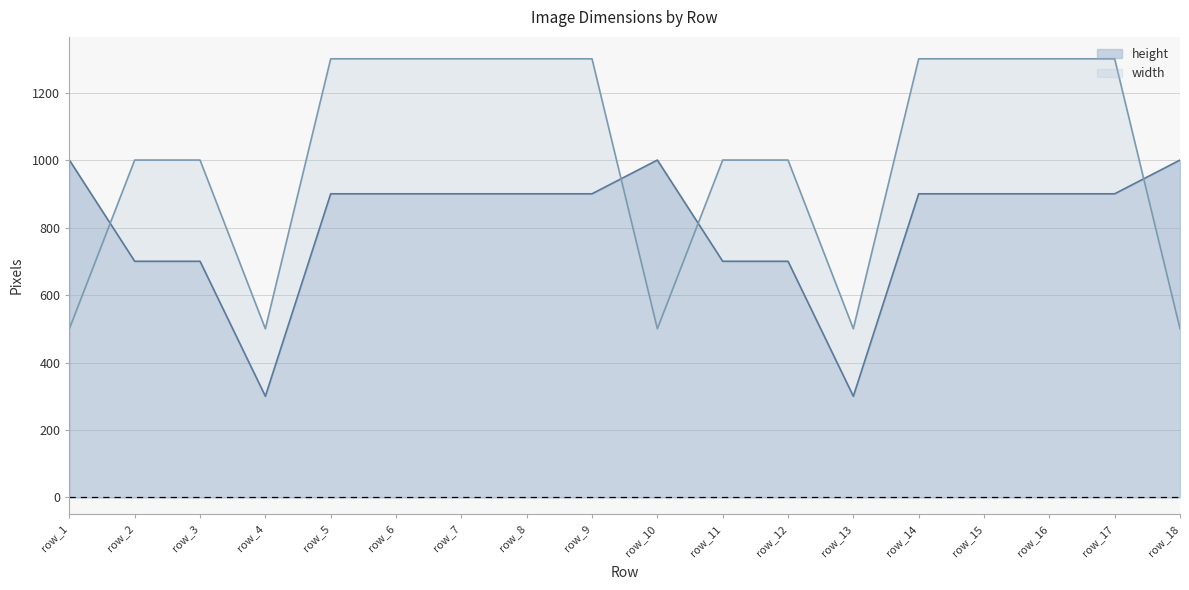

Which series changed the most between row_6 and row_7?

height